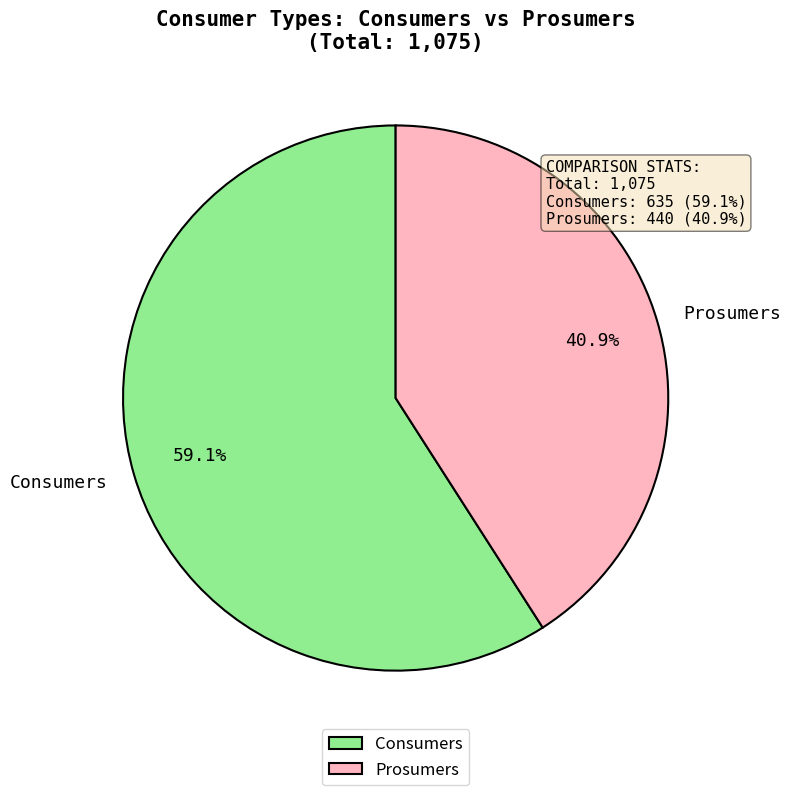

The Consumers slice represents 73% of the pie. True or false?

False